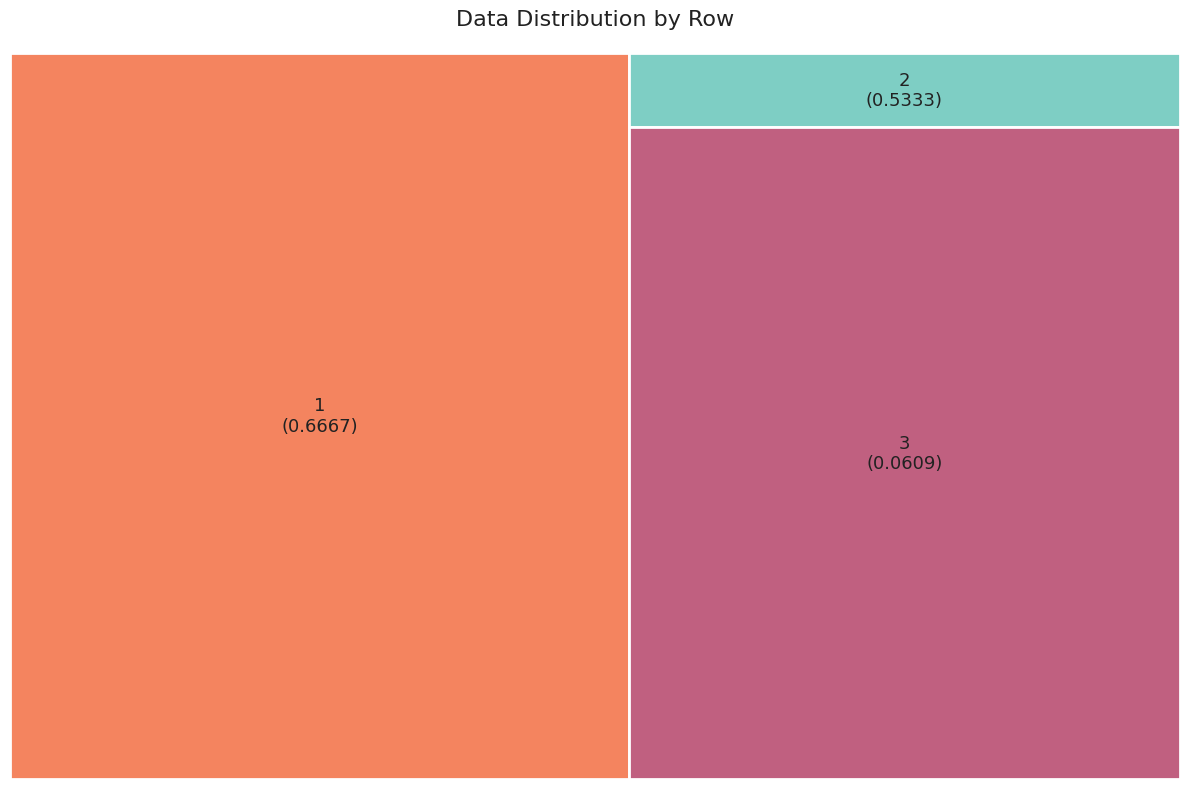

Do 3 and 2 together represent more than half of the pie?

No